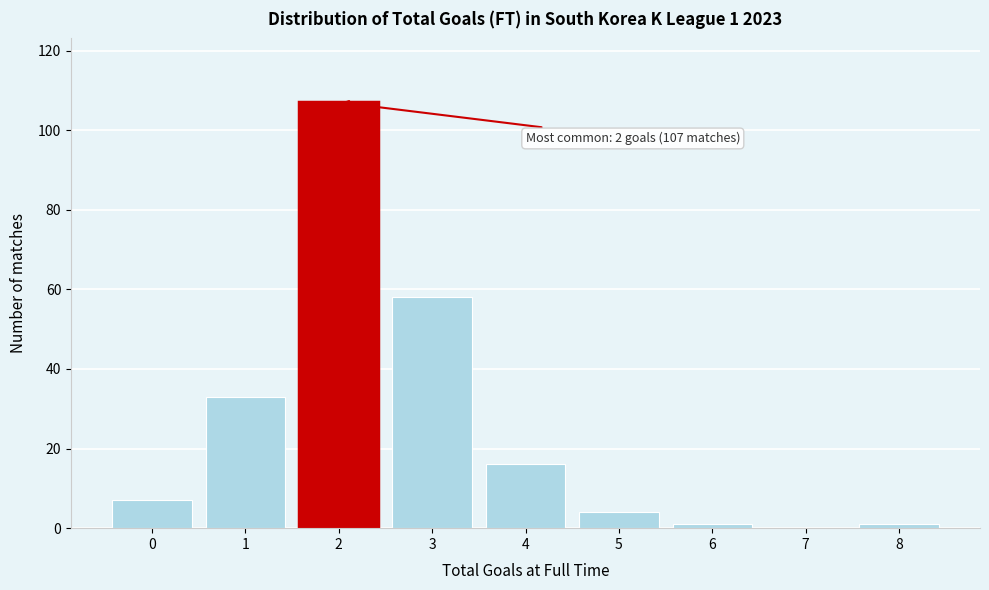

Reading left to right, list all the values displayed in this chart.

0=7	1=33	2=107	3=58	4=16	5=4	6=1	7=0	8=1